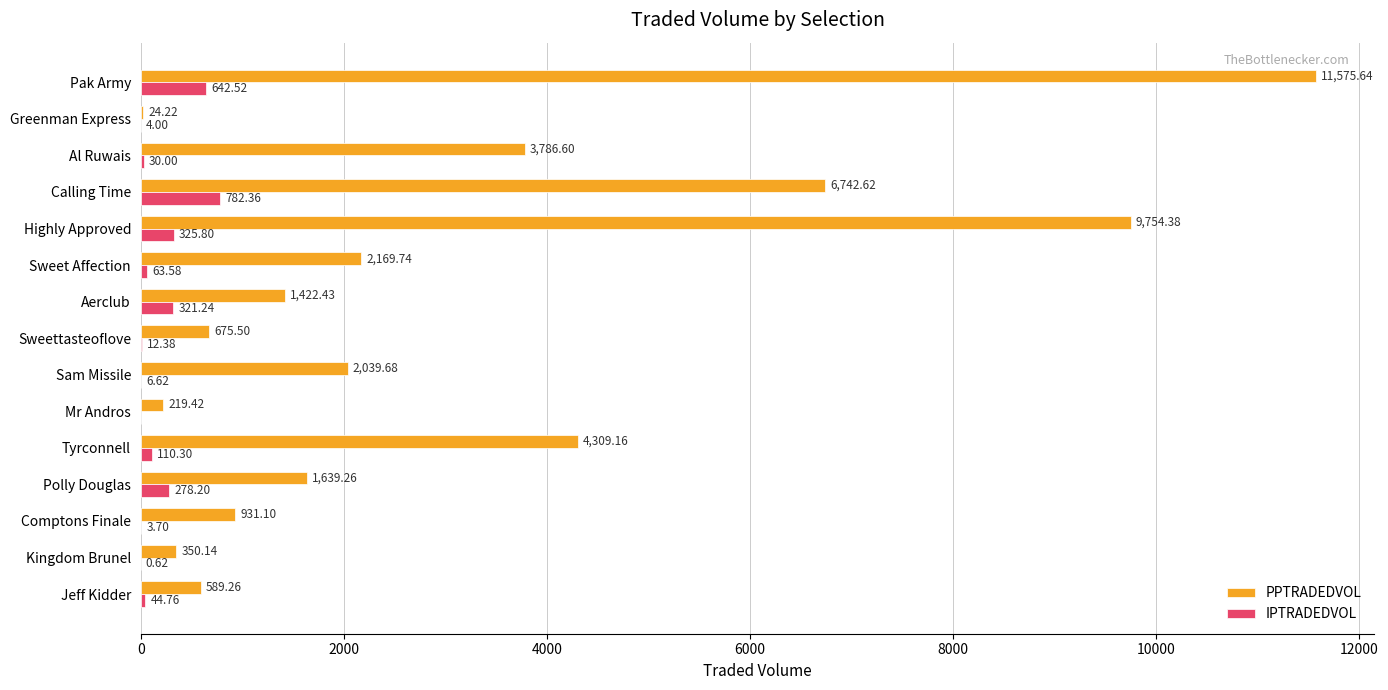

Which series has the largest total across all categories?

PPTRADEDVOL